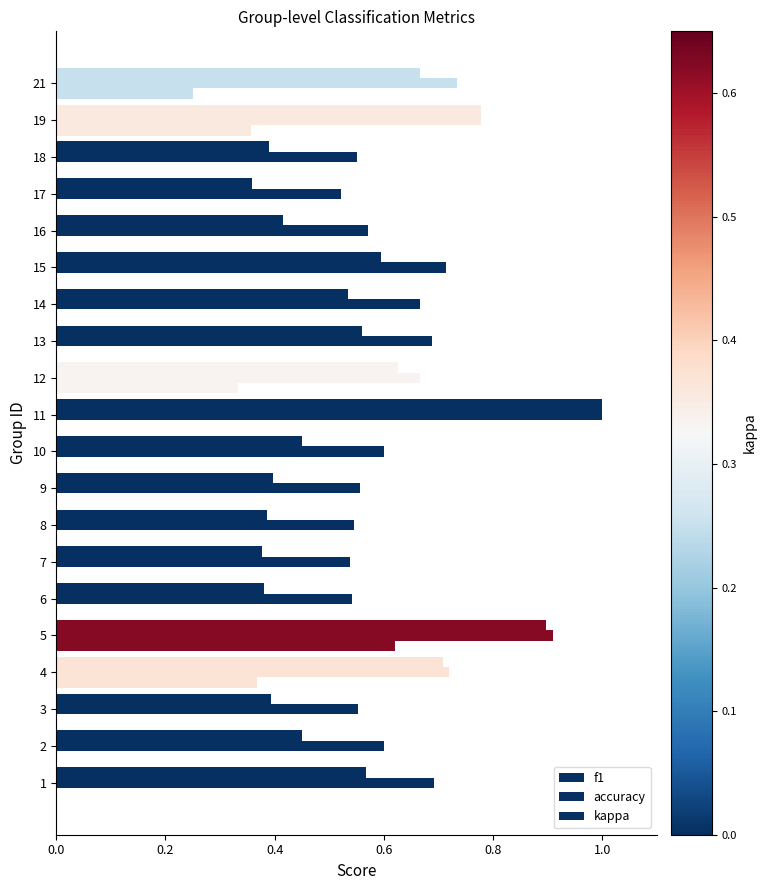

What position from the left is 0.8?

5